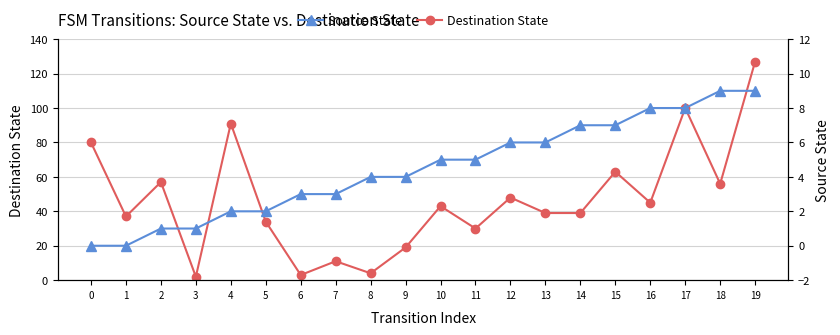

What is the greatest value displayed?

127